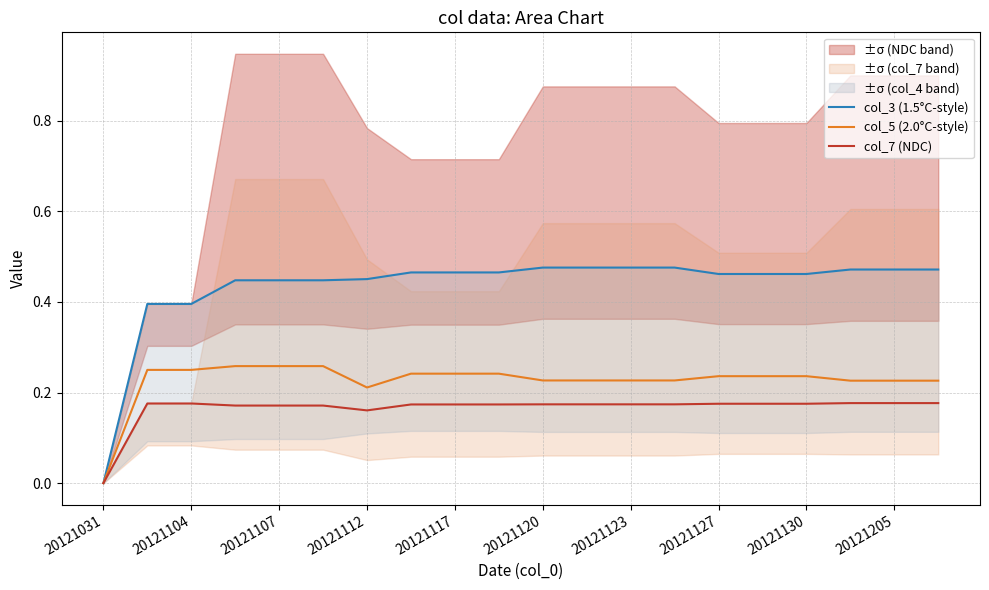

Does the chart have visible grid lines?

Yes